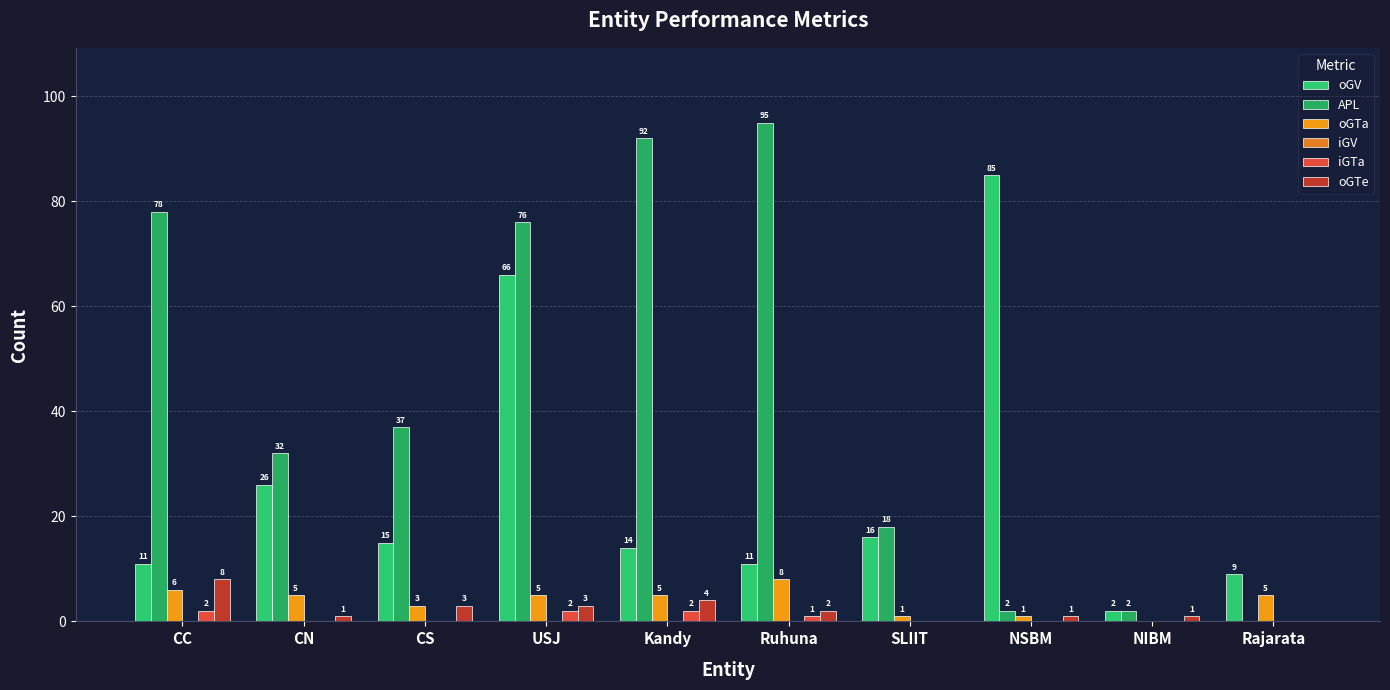

Reading right to left, what are all the values shown in this chart?

oGV: Rajarata=9	NIBM=2	NSBM=85	SLIIT=16	Ruhuna=11	Kandy=14	USJ=66	CS=15	CN=26	CC=11
APL: Rajarata=0	NIBM=2	NSBM=2	SLIIT=18	Ruhuna=95	Kandy=92	USJ=76	CS=37	CN=32	CC=78
oGTa: Rajarata=5	NIBM=0	NSBM=1	SLIIT=1	Ruhuna=8	Kandy=5	USJ=5	CS=3	CN=5	CC=6
iGV: Rajarata=0	NIBM=0	NSBM=0	SLIIT=0	Ruhuna=0	Kandy=0	USJ=0	CS=0	CN=0	CC=0
iGTa: Rajarata=0	NIBM=0	NSBM=0	SLIIT=0	Ruhuna=1	Kandy=2	USJ=2	CS=0	CN=0	CC=2
oGTe: Rajarata=0	NIBM=1	NSBM=1	SLIIT=0	Ruhuna=2	Kandy=4	USJ=3	CS=3	CN=1	CC=8